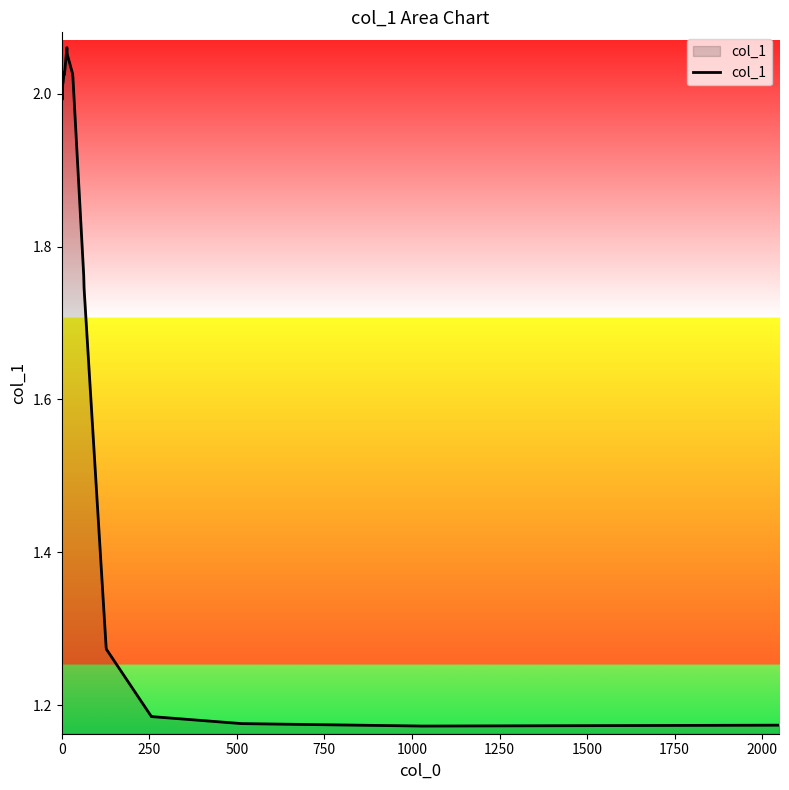

What is the difference between the maximum and minimum values?

0.9